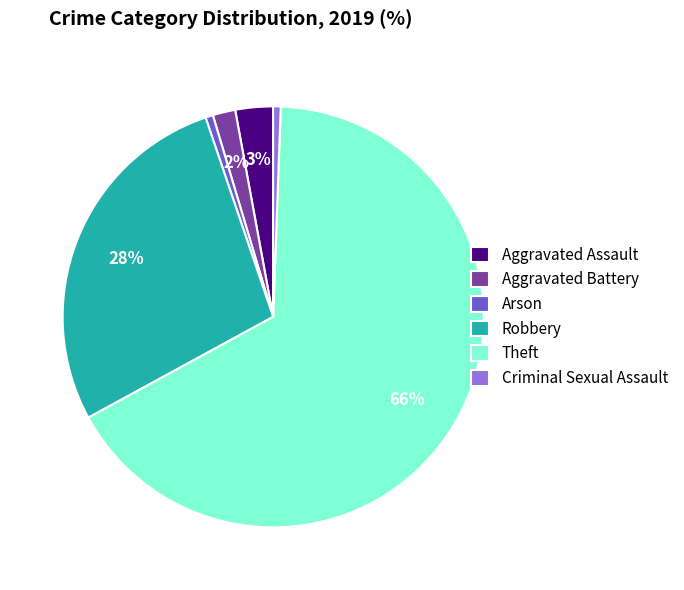

Do Robbery and Arson together represent more than half of the pie?

No